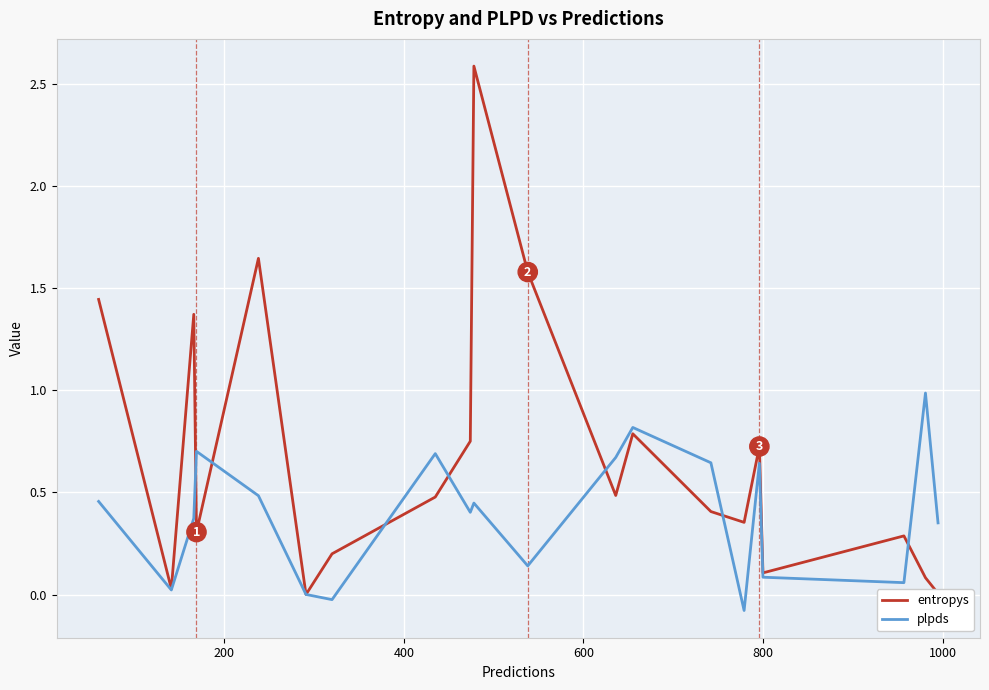

Which series has the largest total across all categories?

entropys